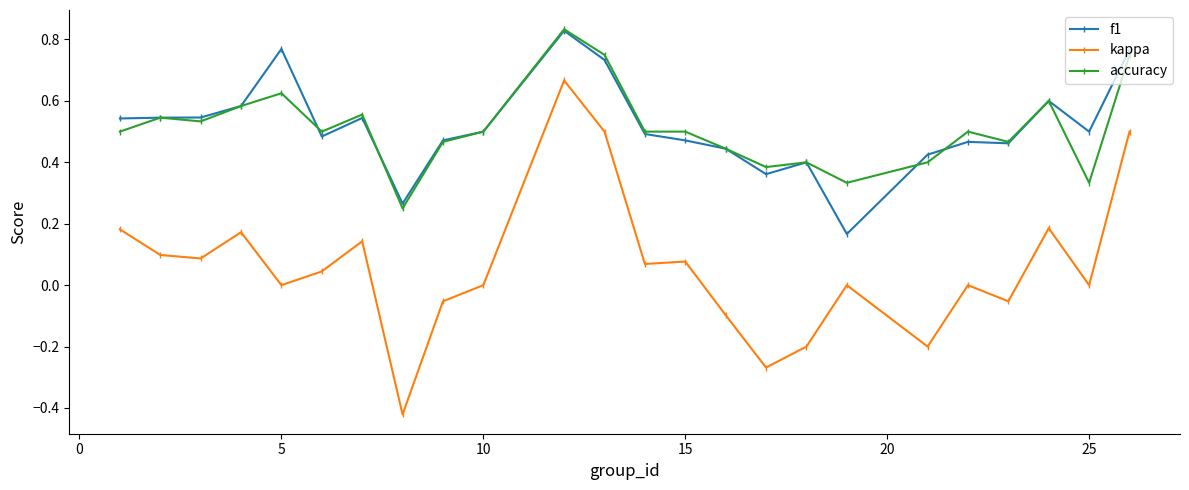

Count the f1 values in the range 0 to 1.

24